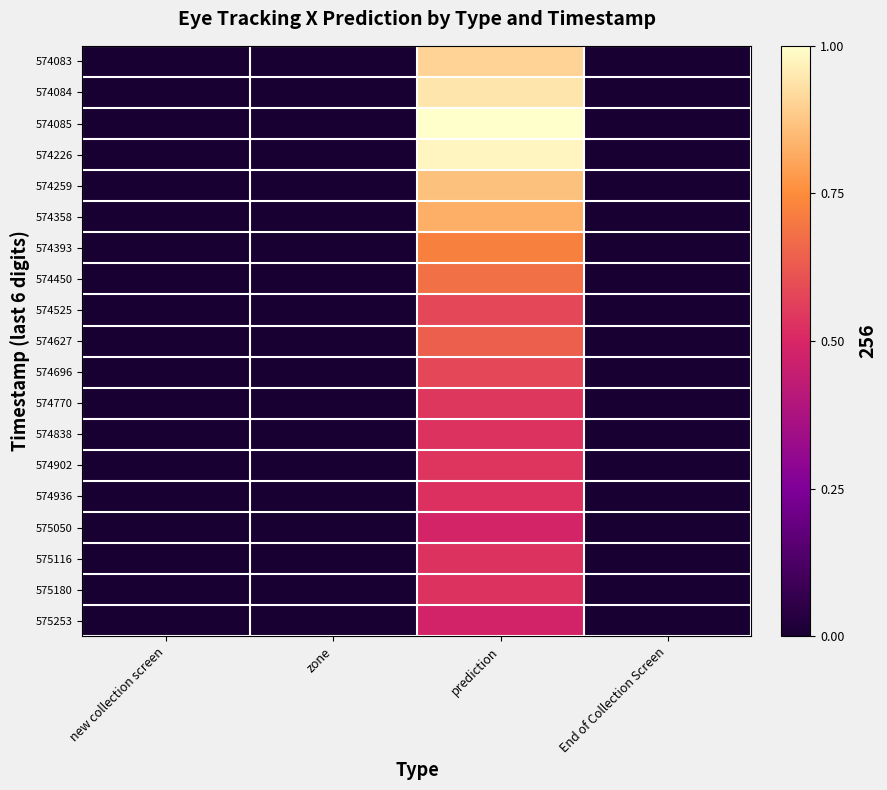

Reading left to right, list all the values displayed in this chart.

574083: new collection screen=0.0	zone=0.0	prediction=0.9	End of Collection Screen=0.0
574084: new collection screen=0.0	zone=0.0	prediction=0.9	End of Collection Screen=0.0
574085: new collection screen=0.0	zone=0.0	prediction=1.0	End of Collection Screen=0.0
574226: new collection screen=0.0	zone=0.0	prediction=1.0	End of Collection Screen=0.0
574259: new collection screen=0.0	zone=0.0	prediction=0.9	End of Collection Screen=0.0
574358: new collection screen=0.0	zone=0.0	prediction=0.8	End of Collection Screen=0.0
574393: new collection screen=0.0	zone=0.0	prediction=0.7	End of Collection Screen=0.0
574450: new collection screen=0.0	zone=0.0	prediction=0.7	End of Collection Screen=0.0
574525: new collection screen=0.0	zone=0.0	prediction=0.6	End of Collection Screen=0.0
574627: new collection screen=0.0	zone=0.0	prediction=0.6	End of Collection Screen=0.0
574696: new collection screen=0.0	zone=0.0	prediction=0.6	End of Collection Screen=0.0
574770: new collection screen=0.0	zone=0.0	prediction=0.5	End of Collection Screen=0.0
574838: new collection screen=0.0	zone=0.0	prediction=0.5	End of Collection Screen=0.0
574902: new collection screen=0.0	zone=0.0	prediction=0.5	End of Collection Screen=0.0
574936: new collection screen=0.0	zone=0.0	prediction=0.5	End of Collection Screen=0.0
575050: new collection screen=0.0	zone=0.0	prediction=0.5	End of Collection Screen=0.0
575116: new collection screen=0.0	zone=0.0	prediction=0.5	End of Collection Screen=0.0
575180: new collection screen=0.0	zone=0.0	prediction=0.5	End of Collection Screen=0.0
575253: new collection screen=0.0	zone=0.0	prediction=0.5	End of Collection Screen=0.0